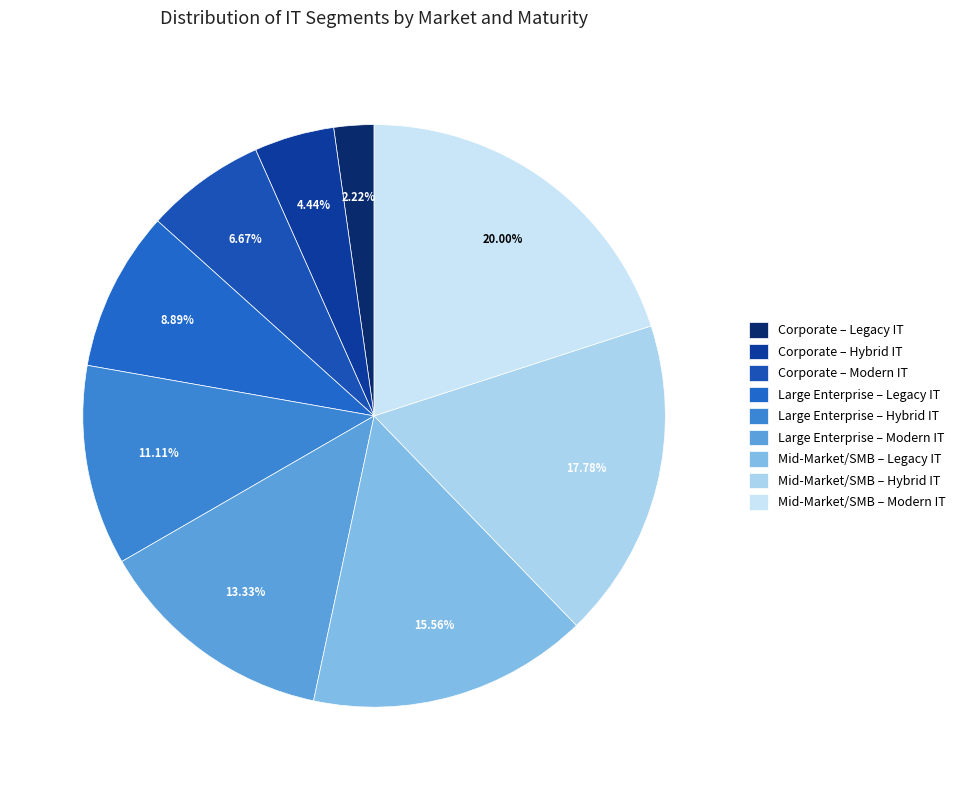

Do Large Enterprise – Legacy IT and Large Enterprise – Modern IT together represent more than half of the pie?

No